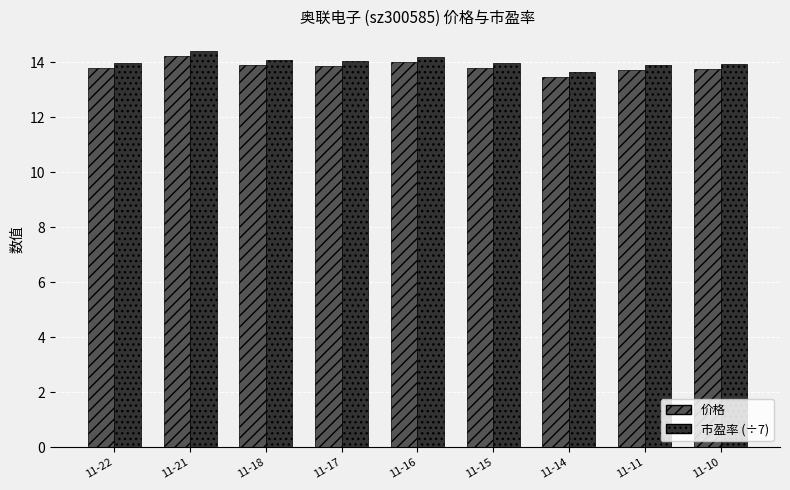

What is the greatest value displayed?

14.4